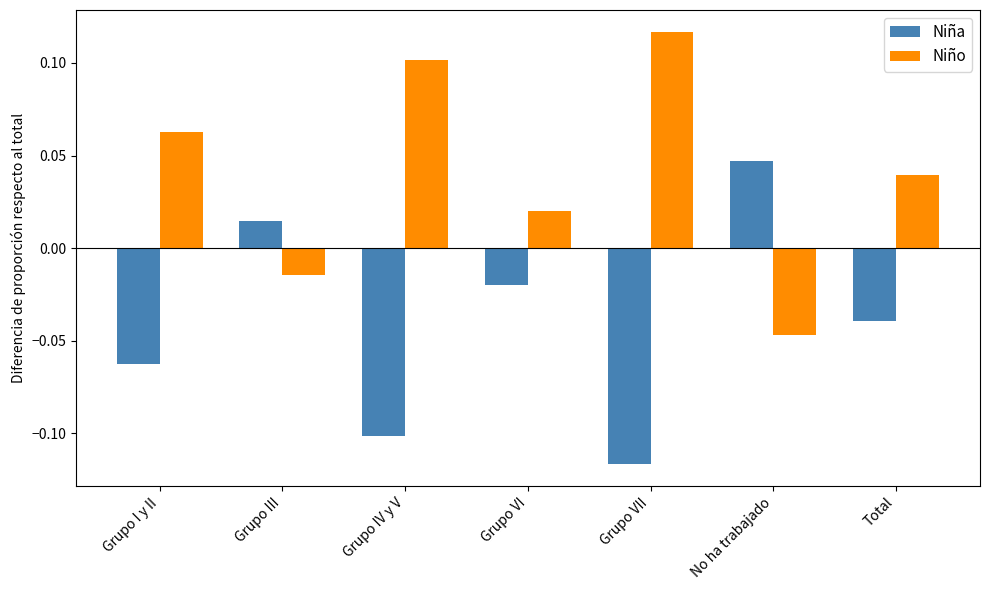

Where does the Niña series first go above 0?

Grupo III